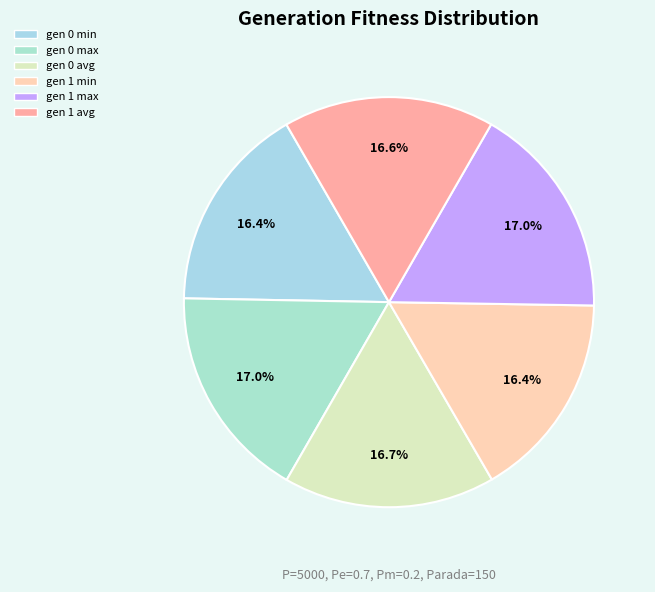

What is the smallest slice in the pie chart?

gen 1 min